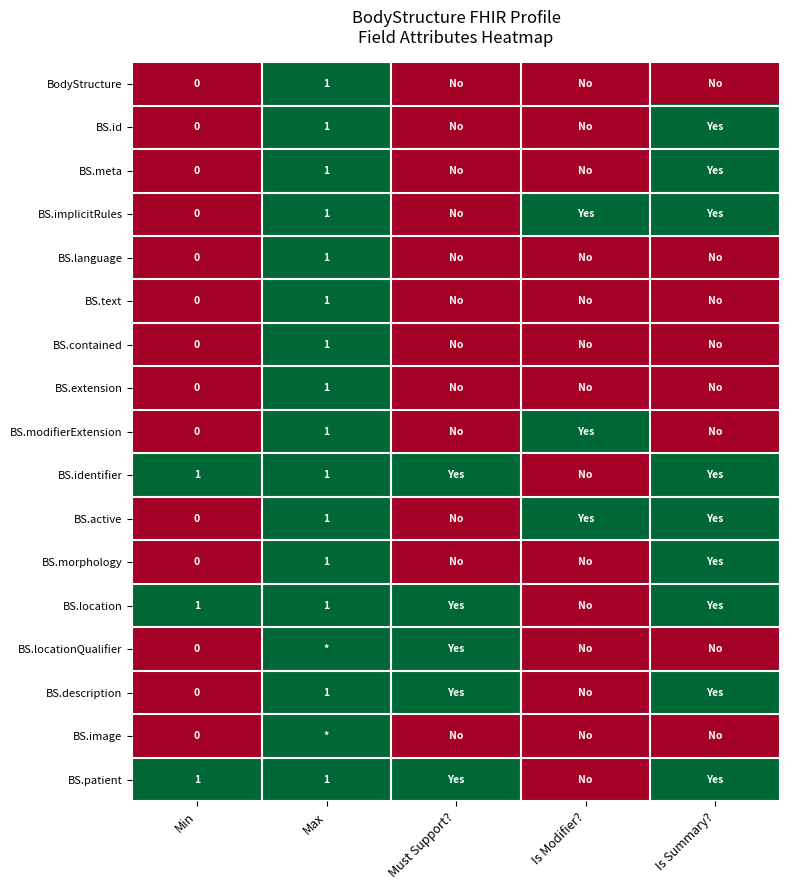

The value of BS.identifier at Max is 1. True or false?

True